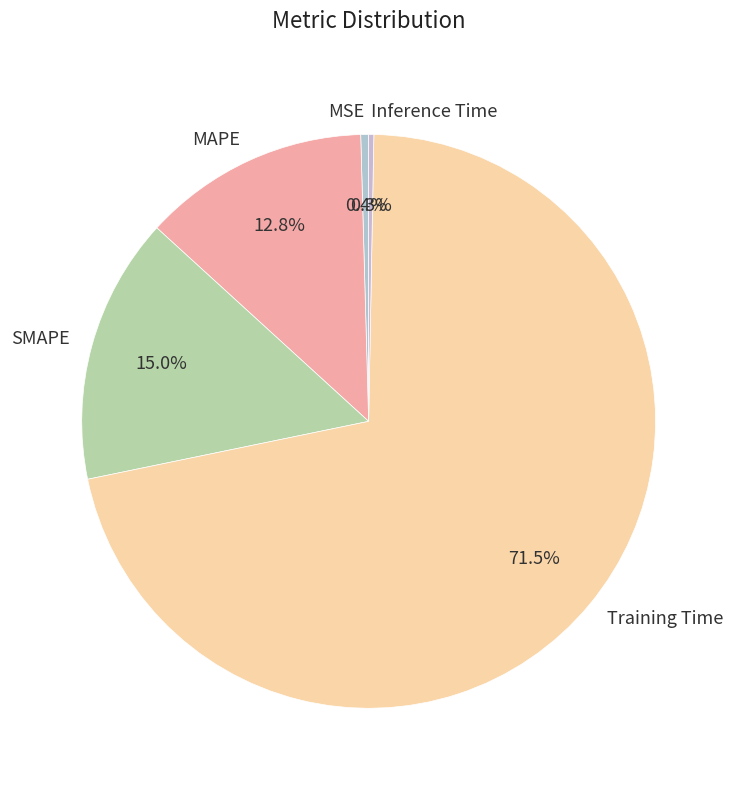

Which category accounts for the majority?

Training Time